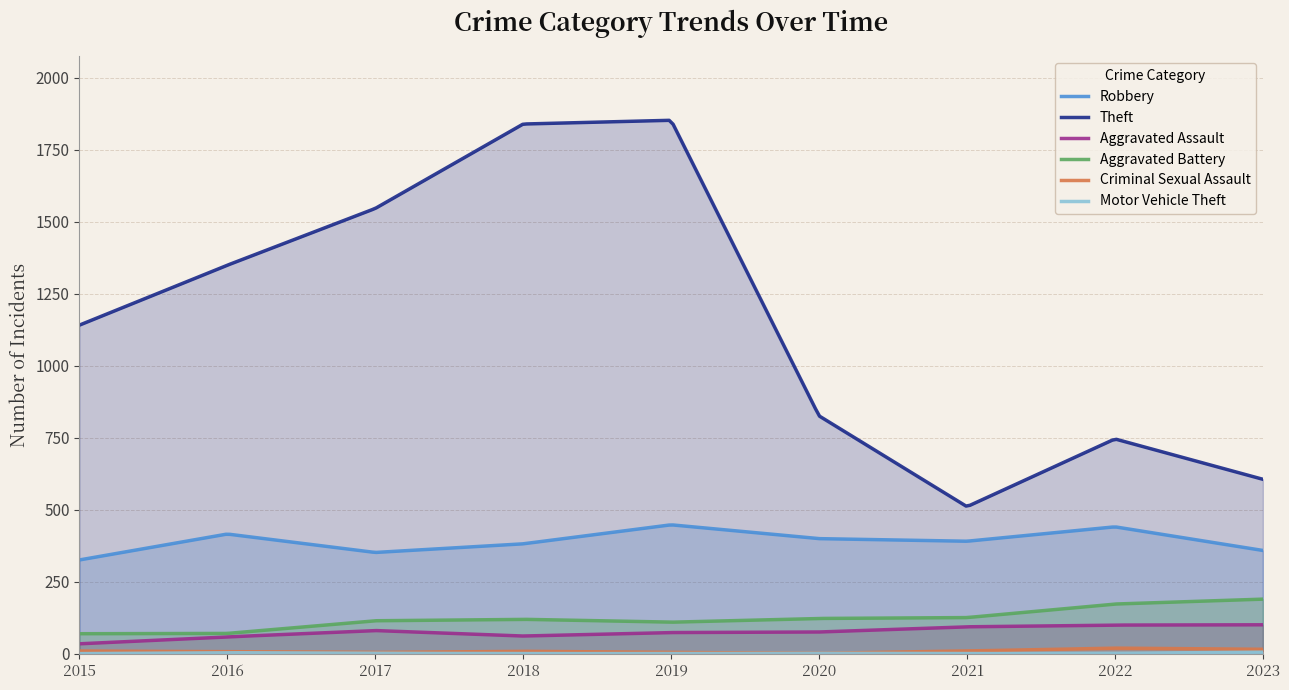

True or false: Theft and Criminal Sexual Assault cross at least once.

False